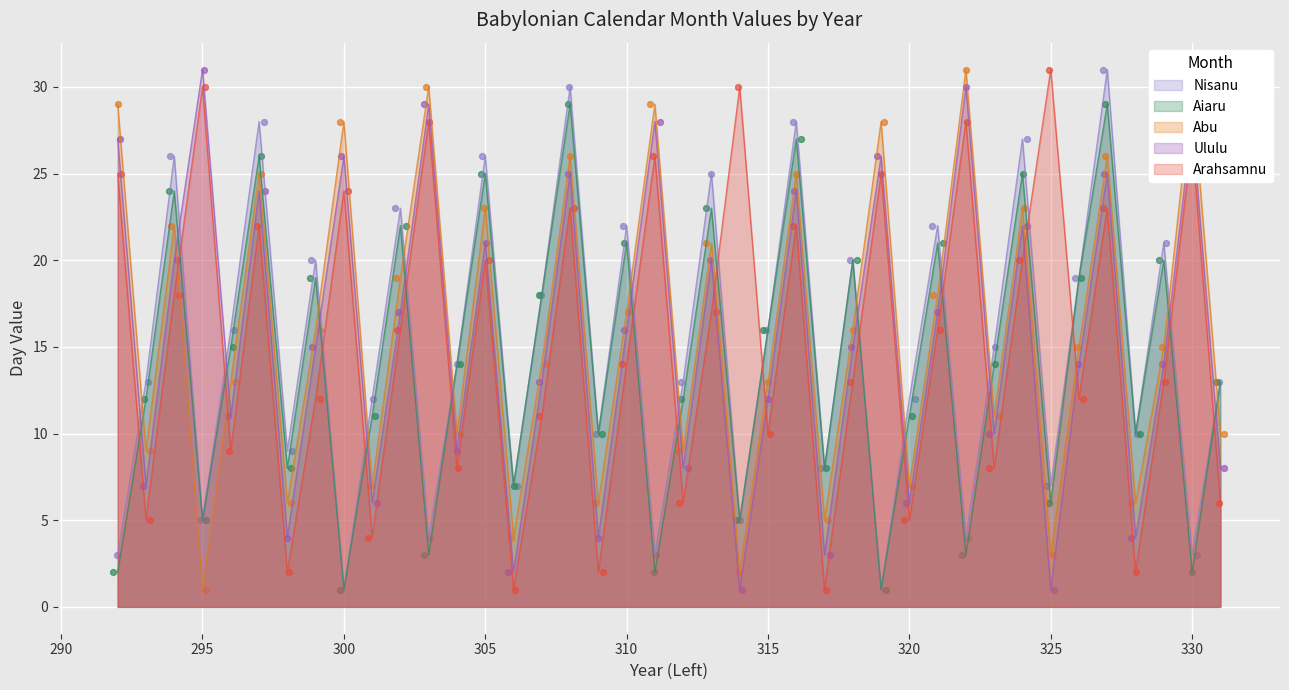

Which series has the largest total across all categories?

Abu